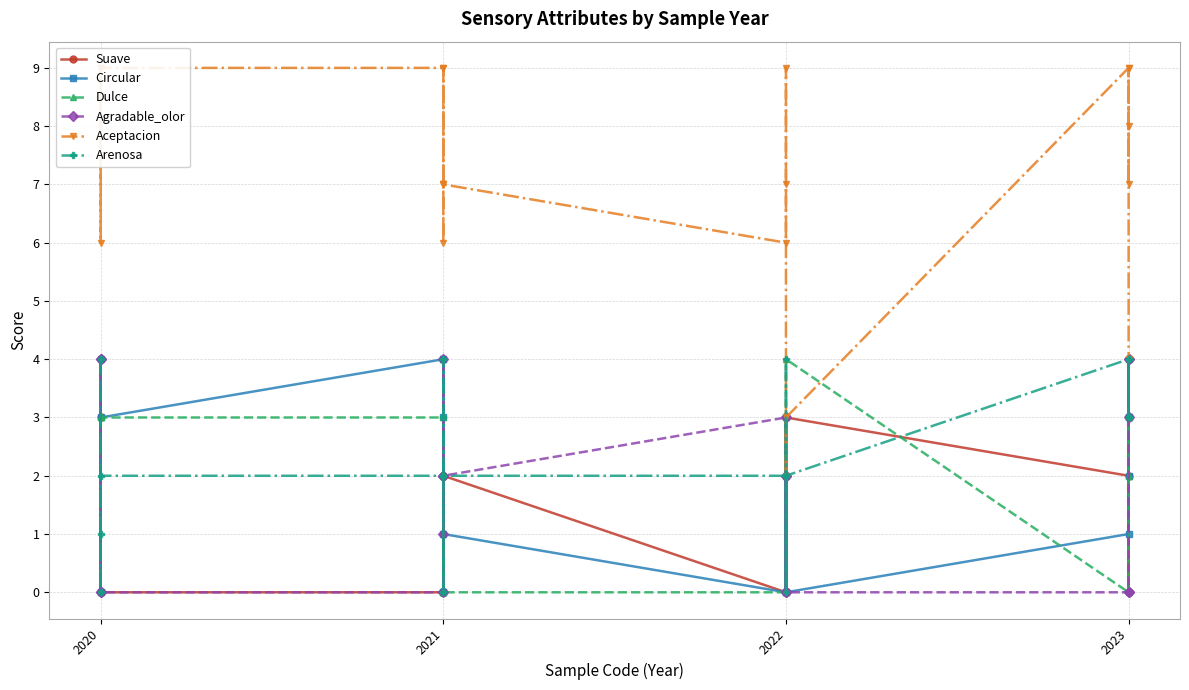

List the series in order of their peak value, lowest first.

Suave, Circular, Dulce, Agradable_olor, Arenosa, Aceptacion